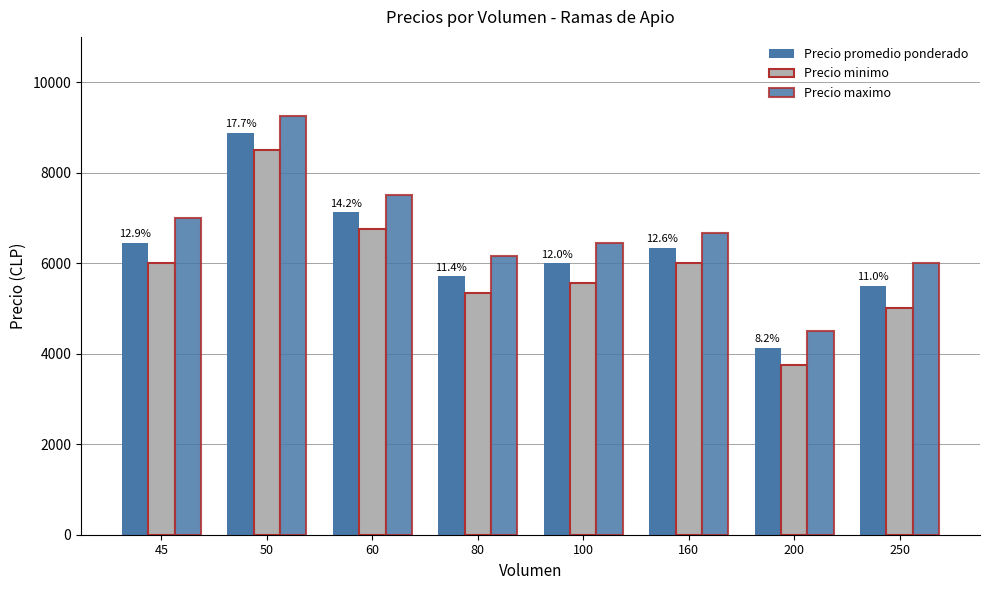

Reading left to right, extract all data points from this chart.

Precio promedio ponderado: 6444	8875	7125	5708	6000	6333	4125	5500
Precio minimo: 6000	8500	6750	5333	5562	6000	3750	5000
Precio maximo: 7000	9250	7500	6167	6438	6667	4500	6000